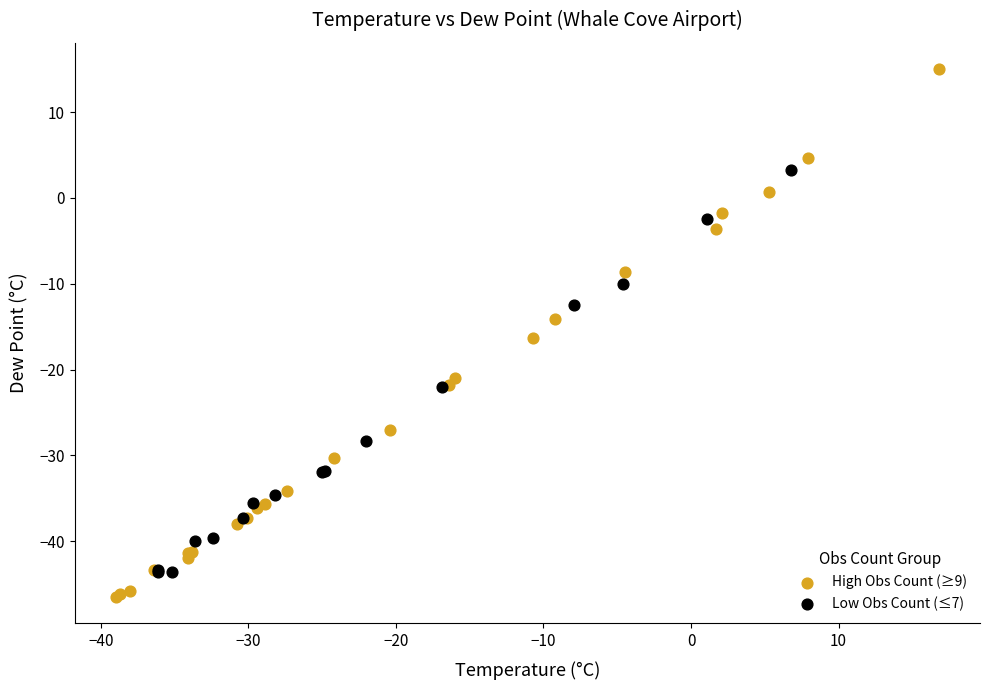

Which series contains the highest Y value?

High Obs Count (≥9)